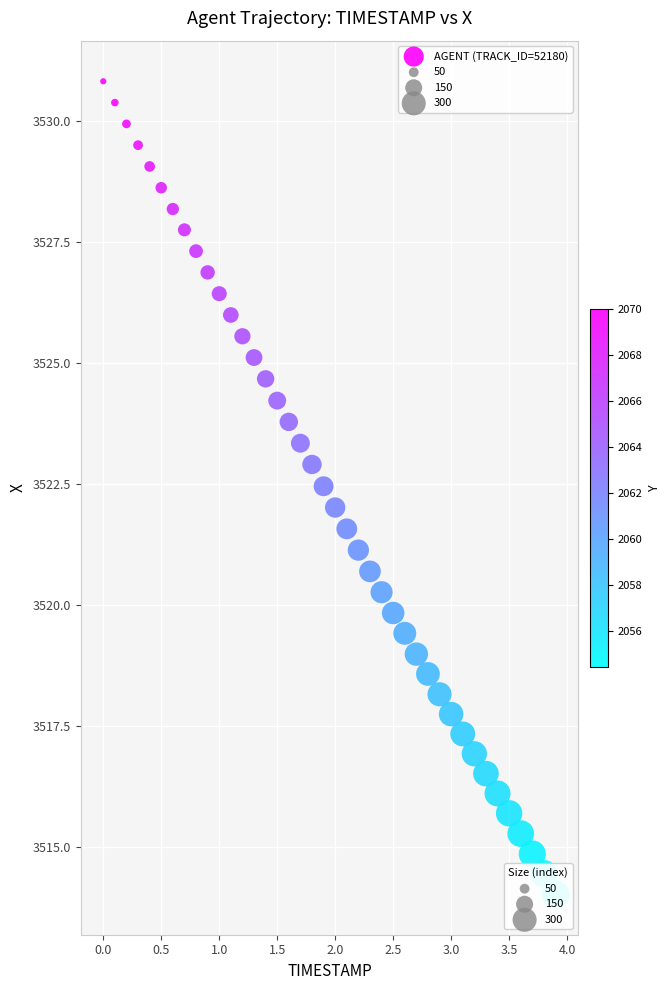

What is the range of X values (max minus min)?

3.9